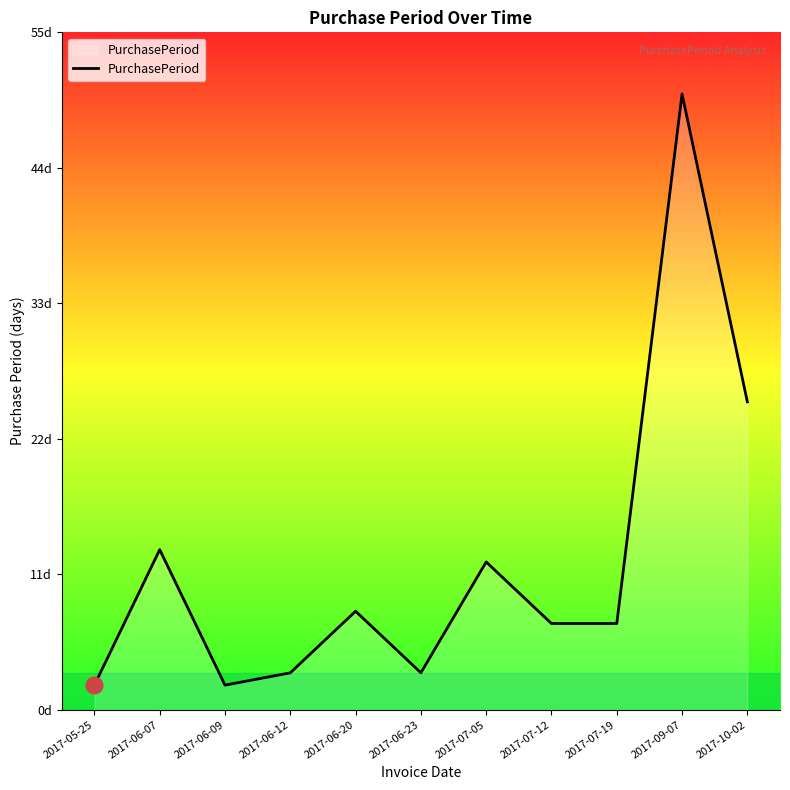

Does the chart have visible grid lines?

No